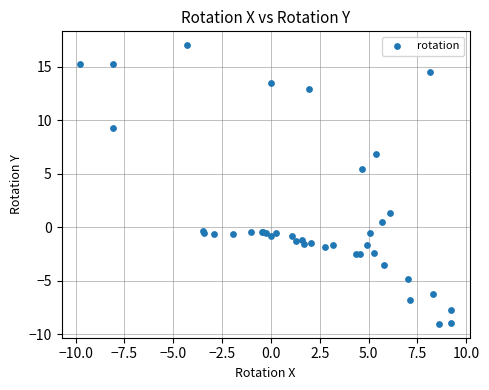

What Y value in the scatter plot is closest to 3?

1.4